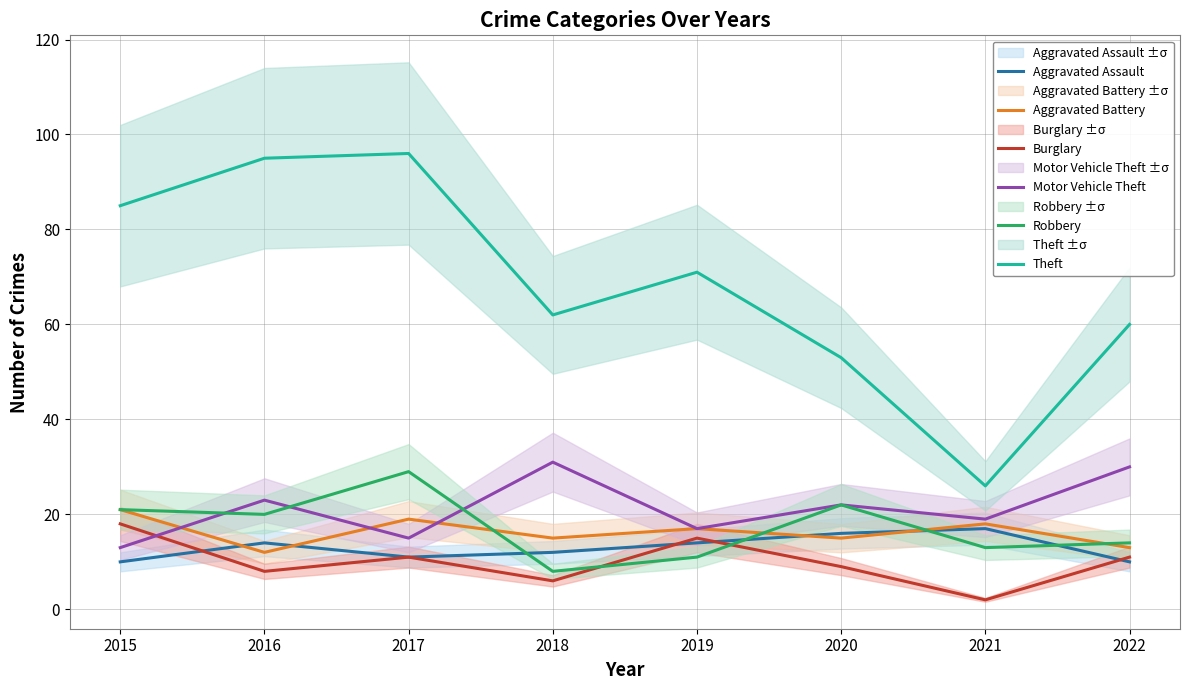

How many interior local peaks does the Burglary series have?

2